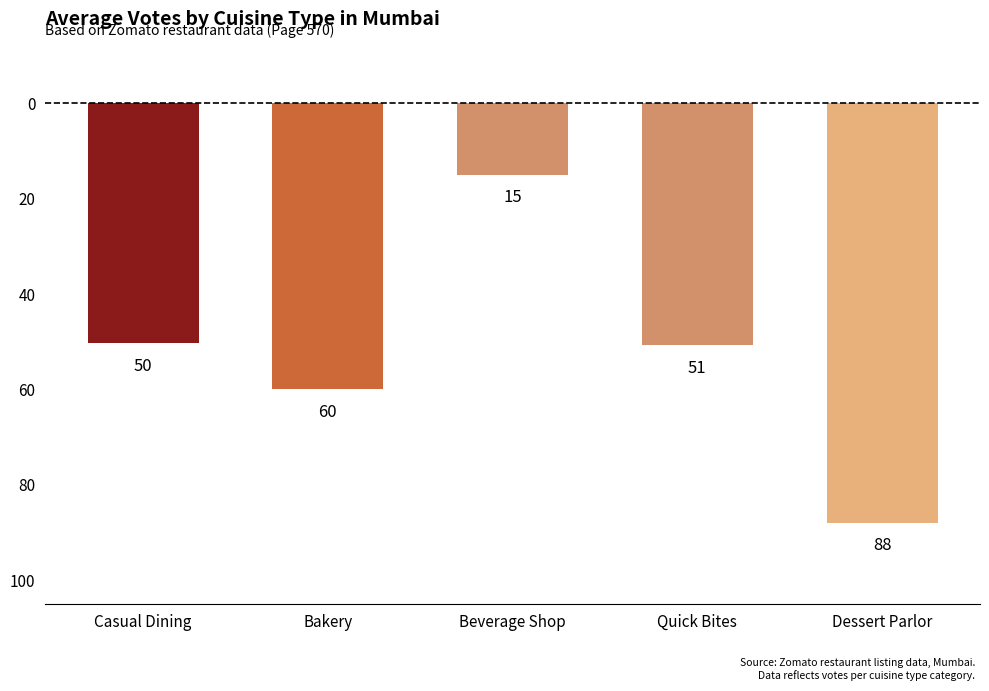

Does the chart contain any negative values?

Yes